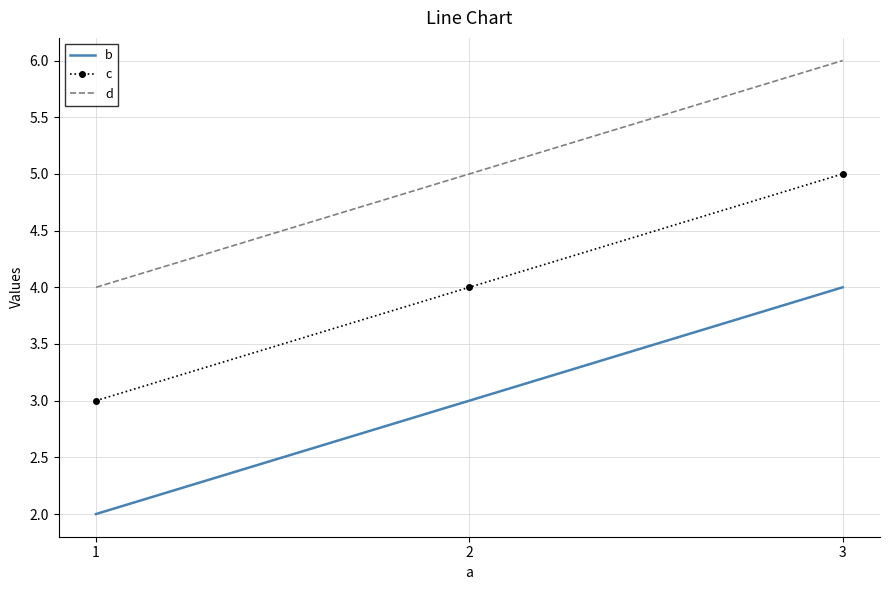

Is it true that d equals 9 at 3?

False